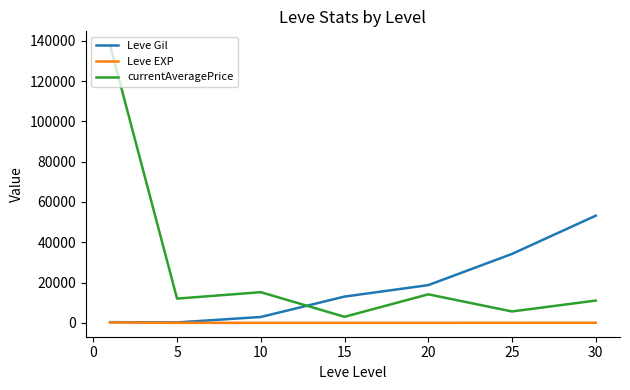

What is the maximum value for Leve EXP?

210.7